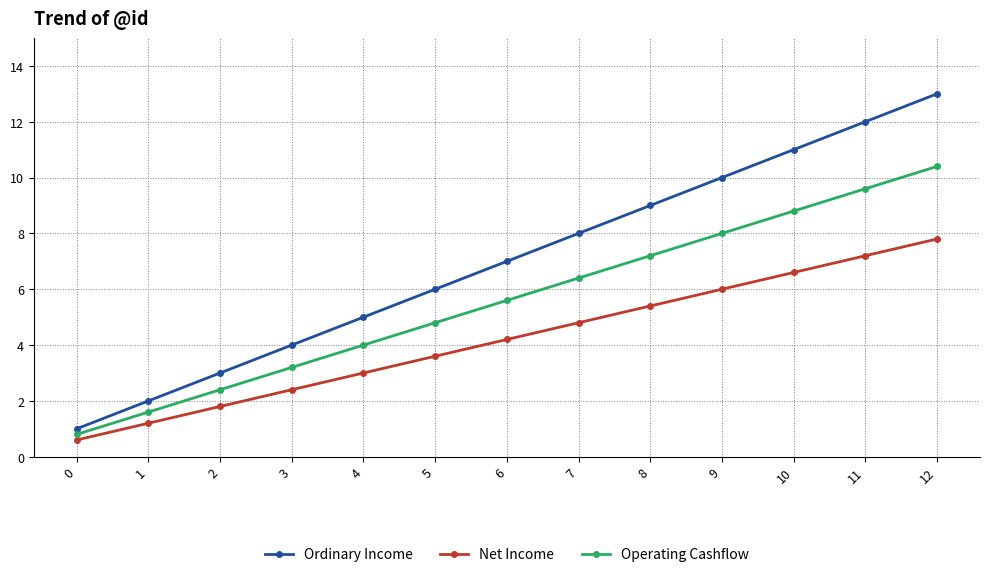

Which category has the highest value across all series?

12